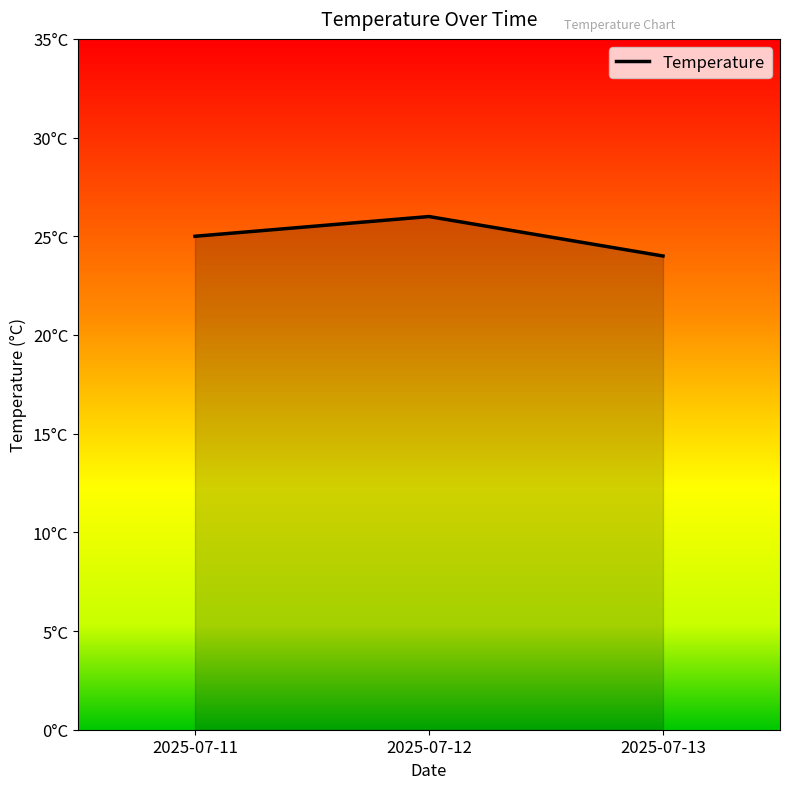

What is the sum of the values at 2025-07-13 and 2025-07-11?

49